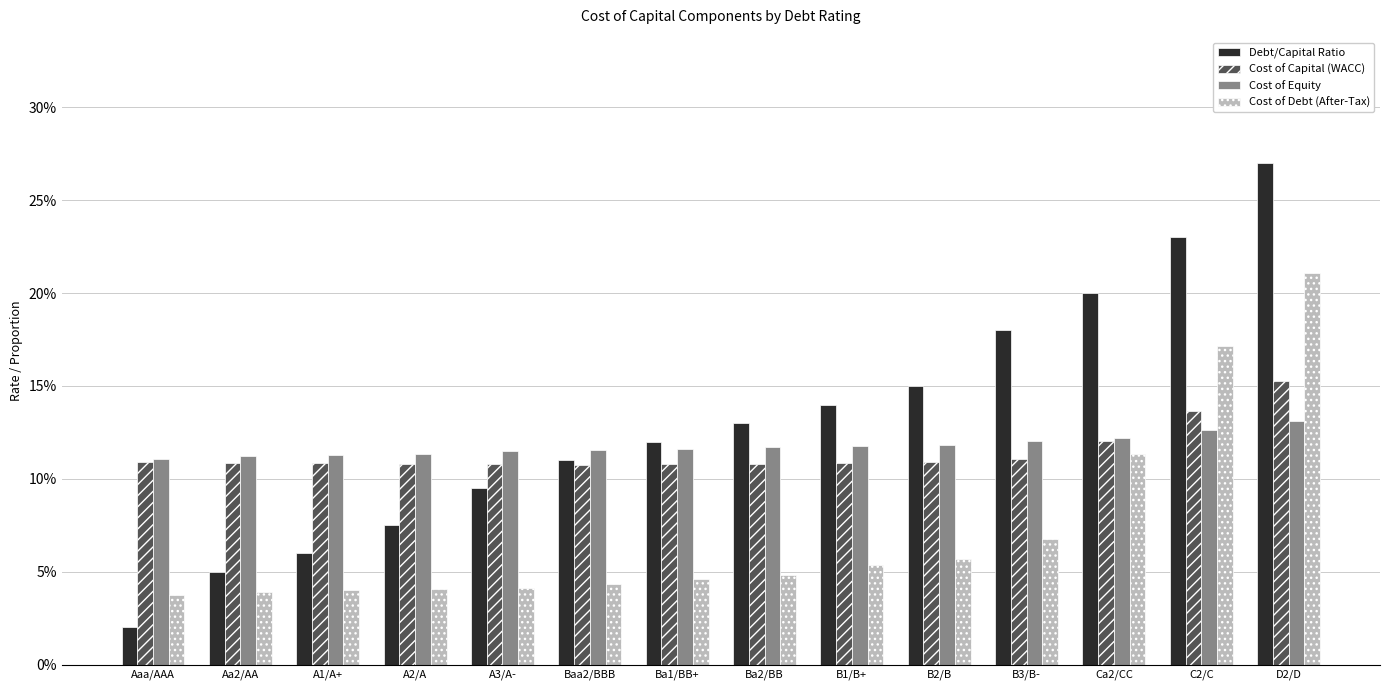

What is the average value of the Cost of Equity series?

0.1